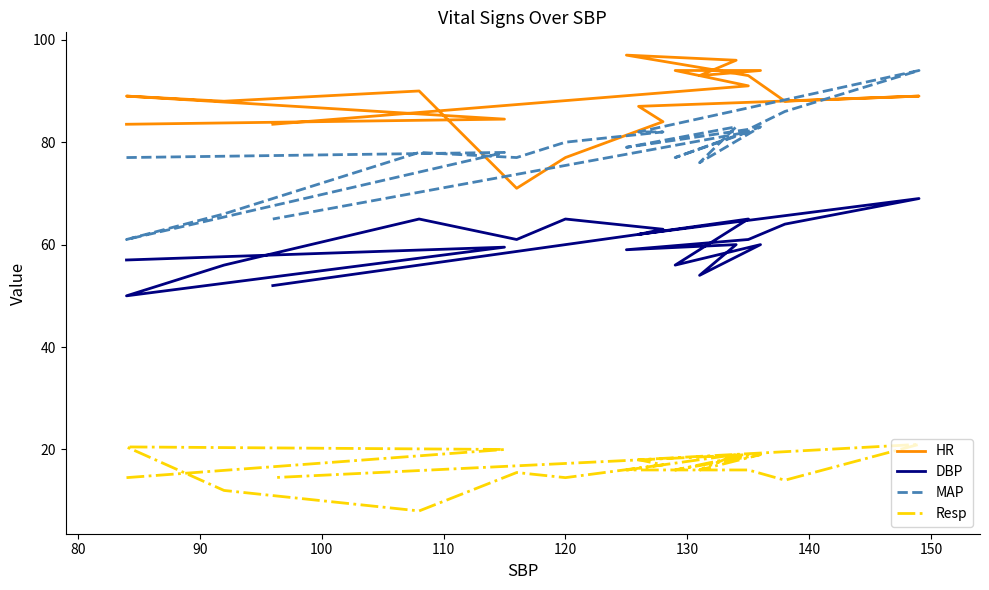

Which series has the largest total across all categories?

HR